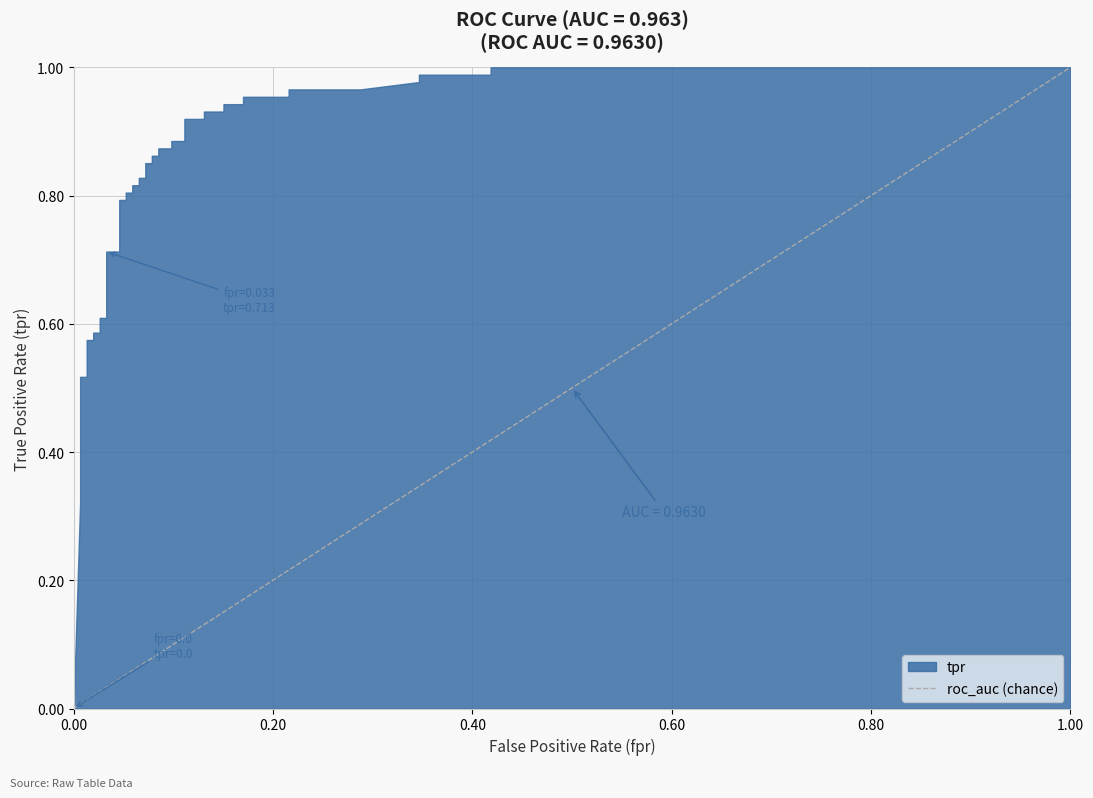

Does the chart have visible grid lines?

Yes